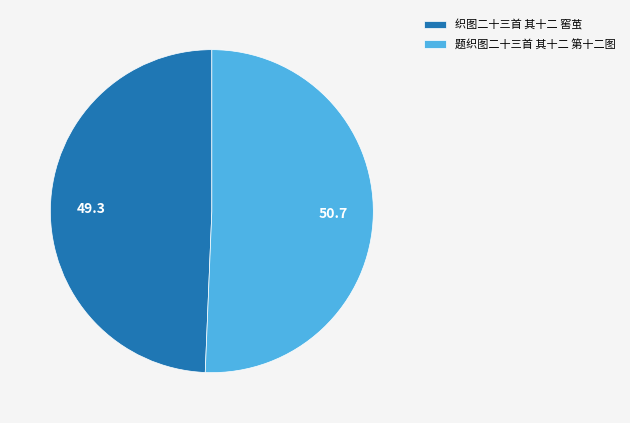

Combined, do 题织图二十三首 其十二 第十二图 and 织图二十三首 其十二 窖茧 account for over 50%?

Yes